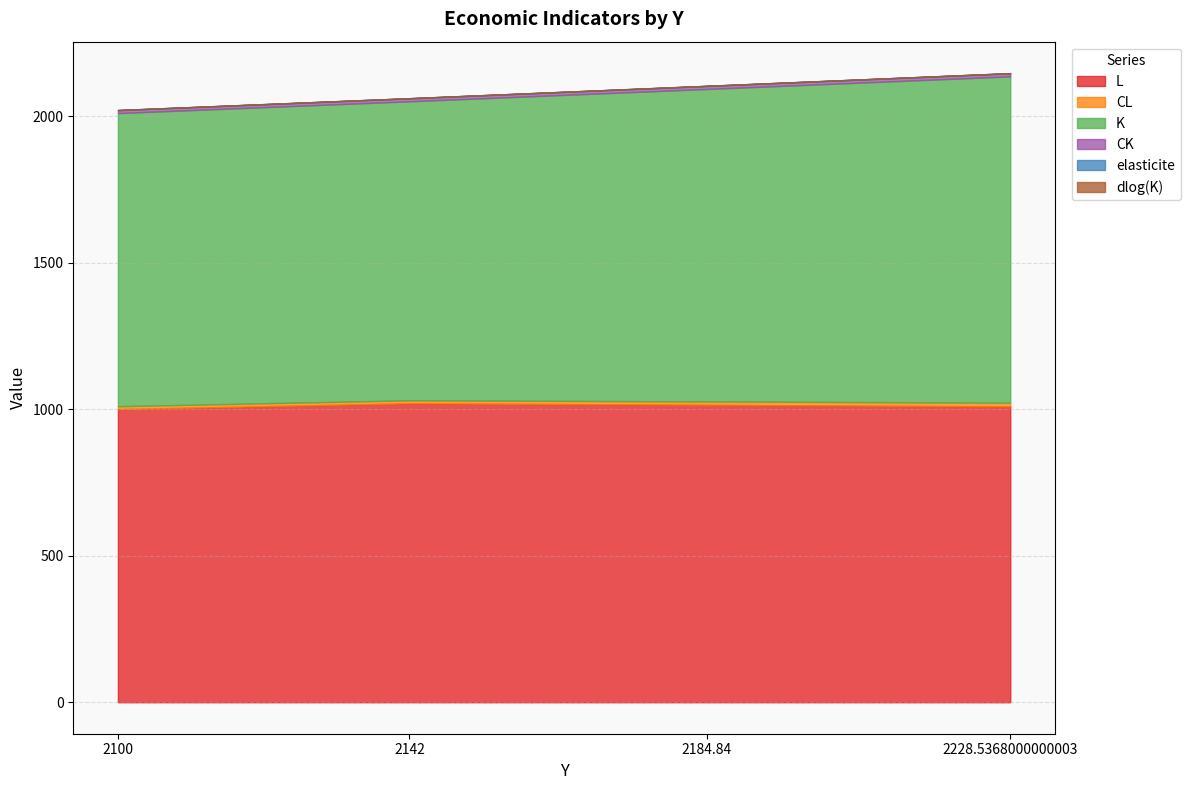

Which category has the highest value across all series?

2228.5368000000003